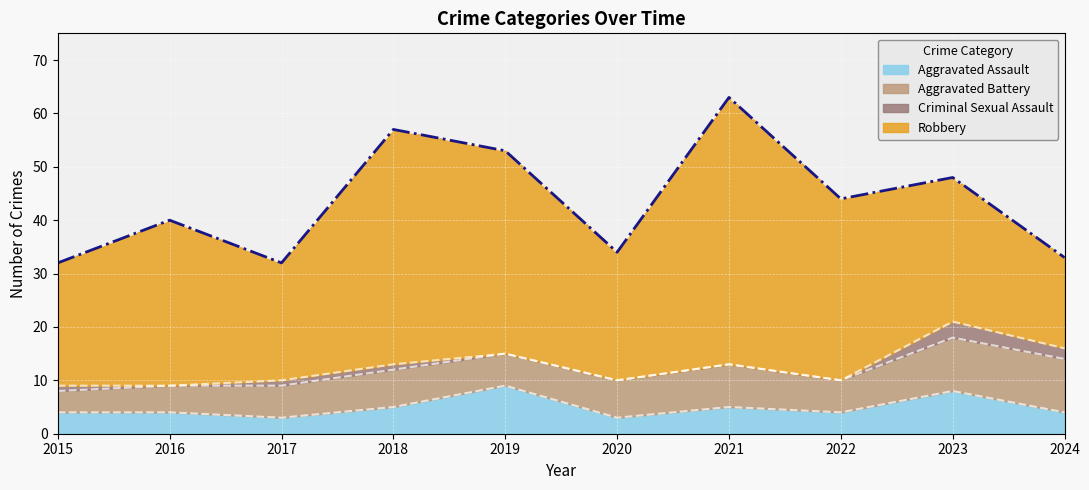

True or false: Aggravated Battery has more than 0 interior local peaks.

True